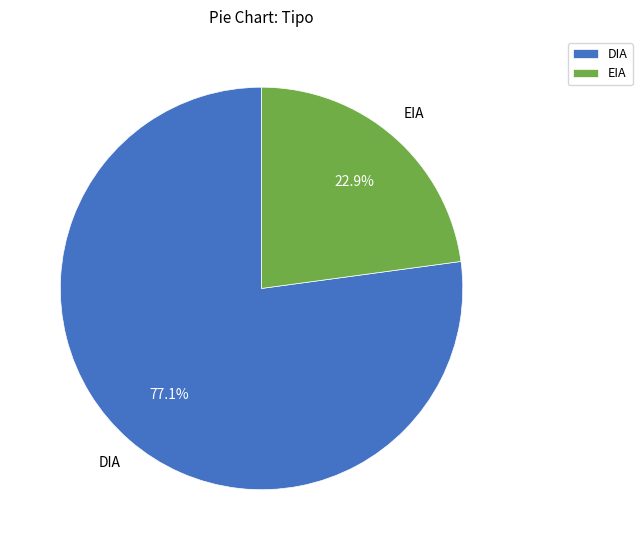

Approximately how many times larger is the value at DIA compared to EIA?

3.4